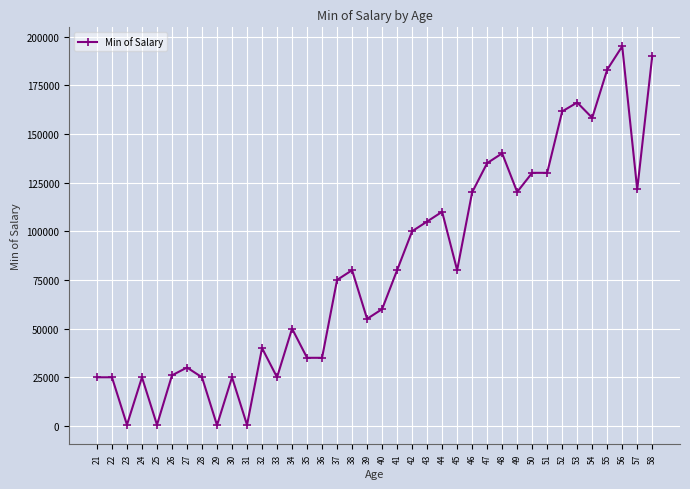

What is the sum of all values?

3063561